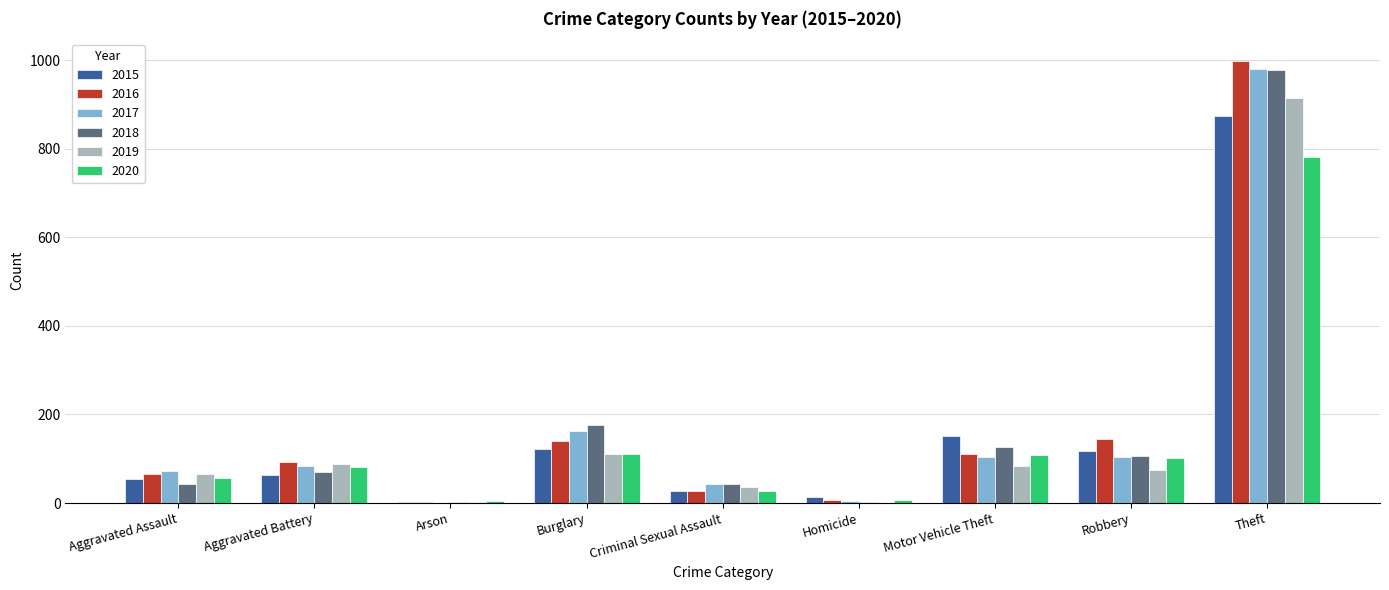

What is the highest value of the 2017 series?

979